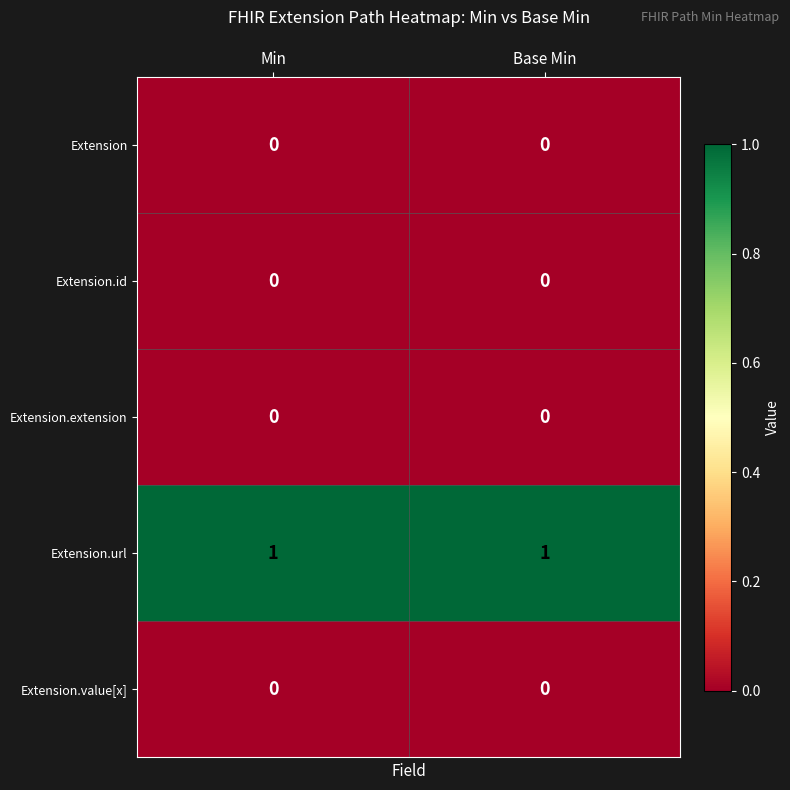

Is it true that Extension.url equals 1 at Base Min?

True